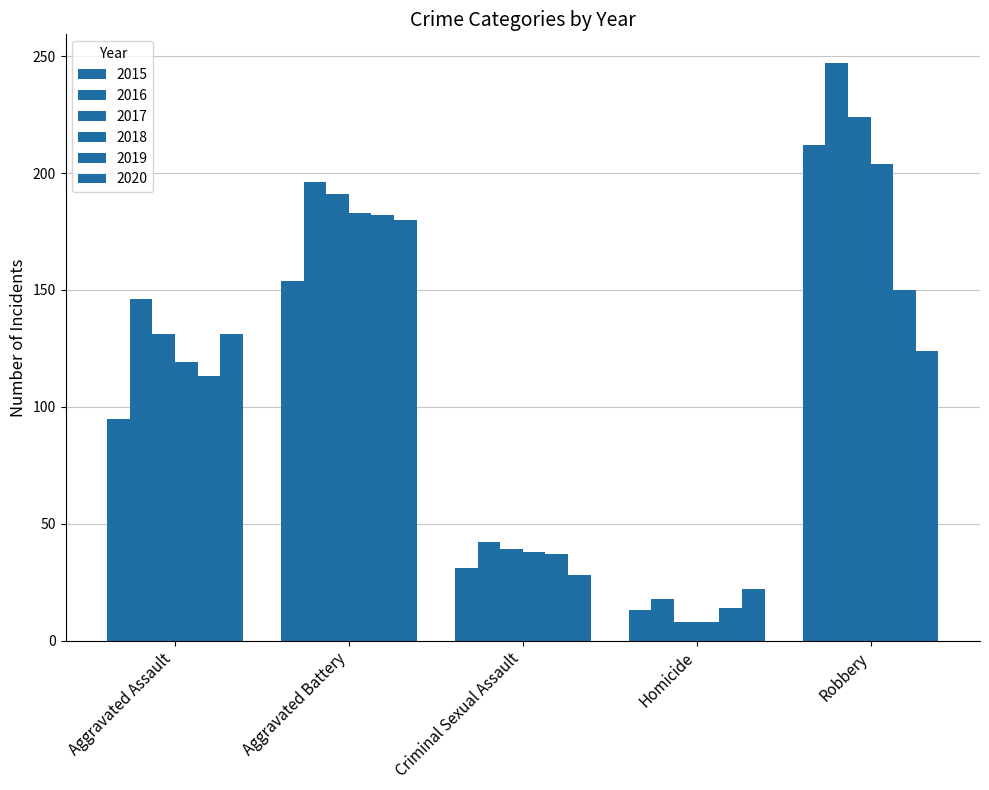

How many distinct data groups are displayed?

6